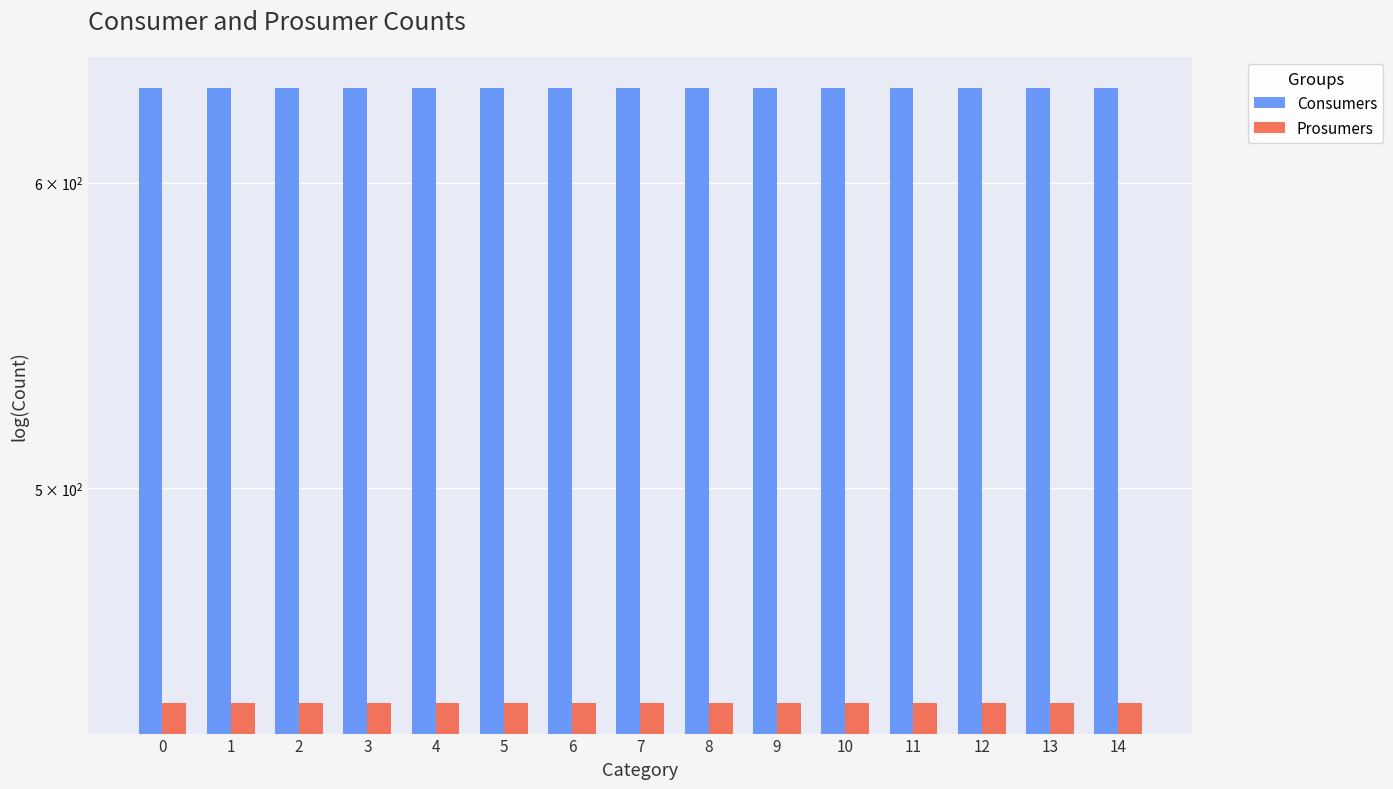

Reading left to right, list all the values displayed in this chart.

Consumers: 635	635	635	635	635	635	635	635	635	635	635	635	635	635	635
Prosumers: 440	440	440	440	440	440	440	440	440	440	440	440	440	440	440